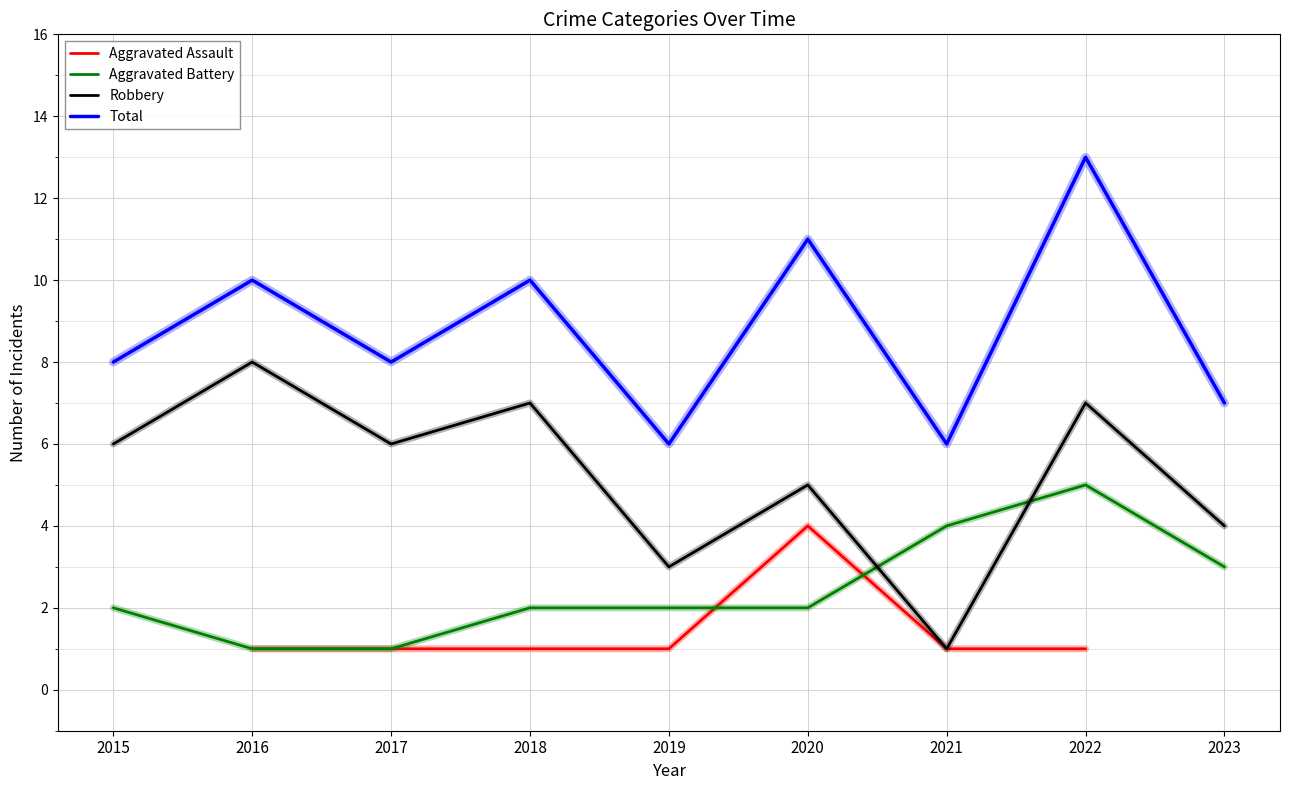

Which series has the widest spread of values?

Robbery